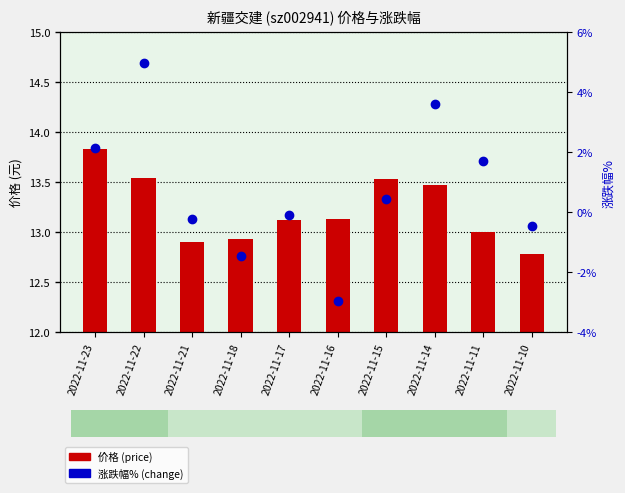

Is it true that 涨跌幅% (change) equals -0.1 at 2022-11-17?

False